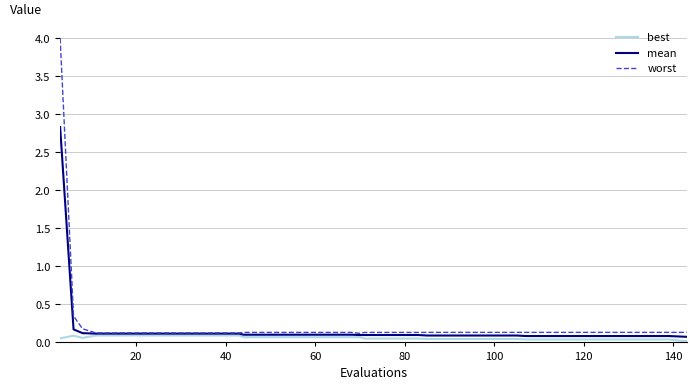

What is the highest value of the mean series?

2.8